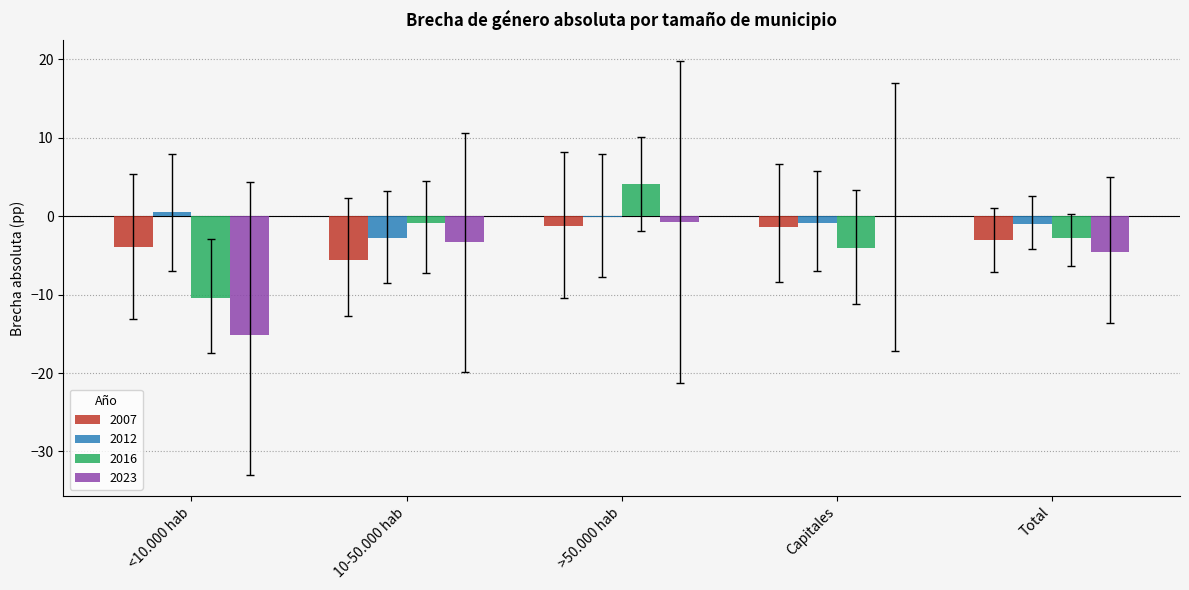

What are all the series names shown in the legend?

2007, 2012, 2016, 2023